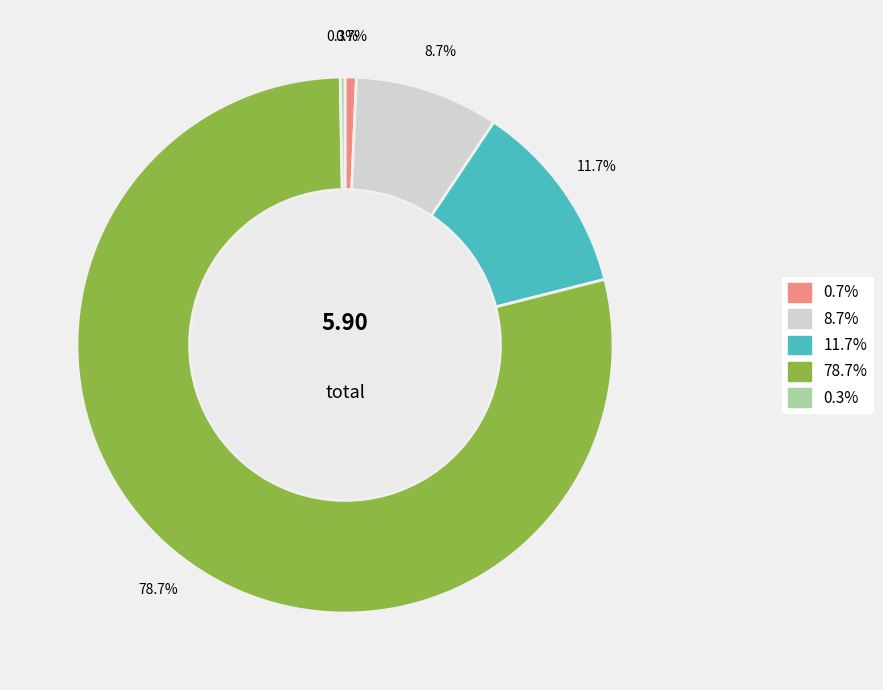

Does any single category account for the majority?

Yes